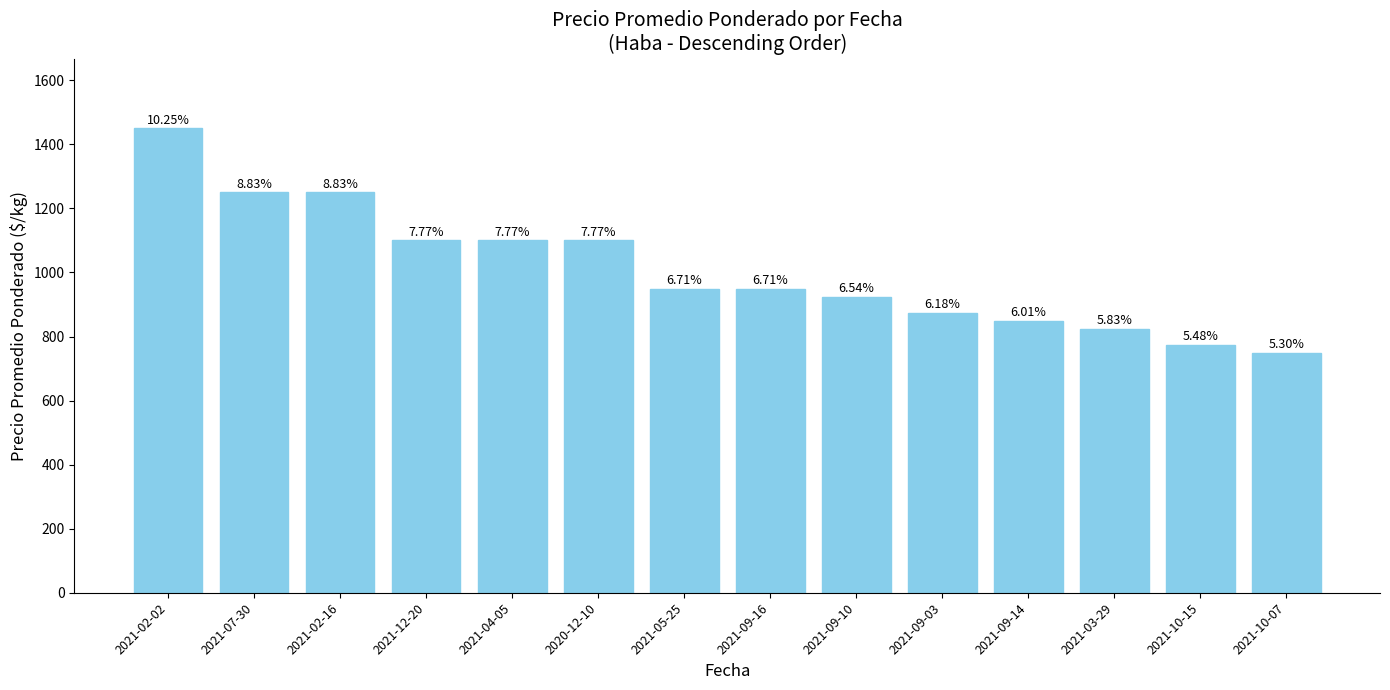

At which label is the value closest to 1100?

2021-12-20